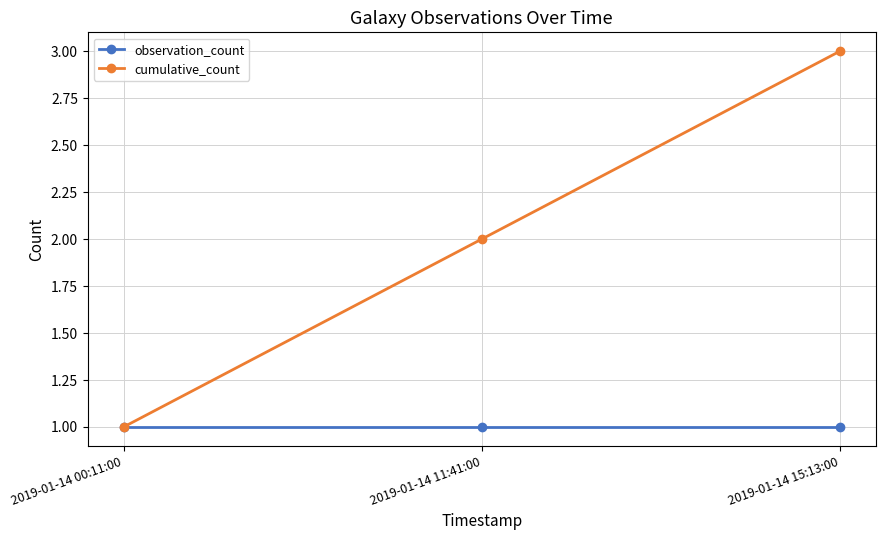

Rank the series by their average value, from highest to lowest.

cumulative_count, observation_count